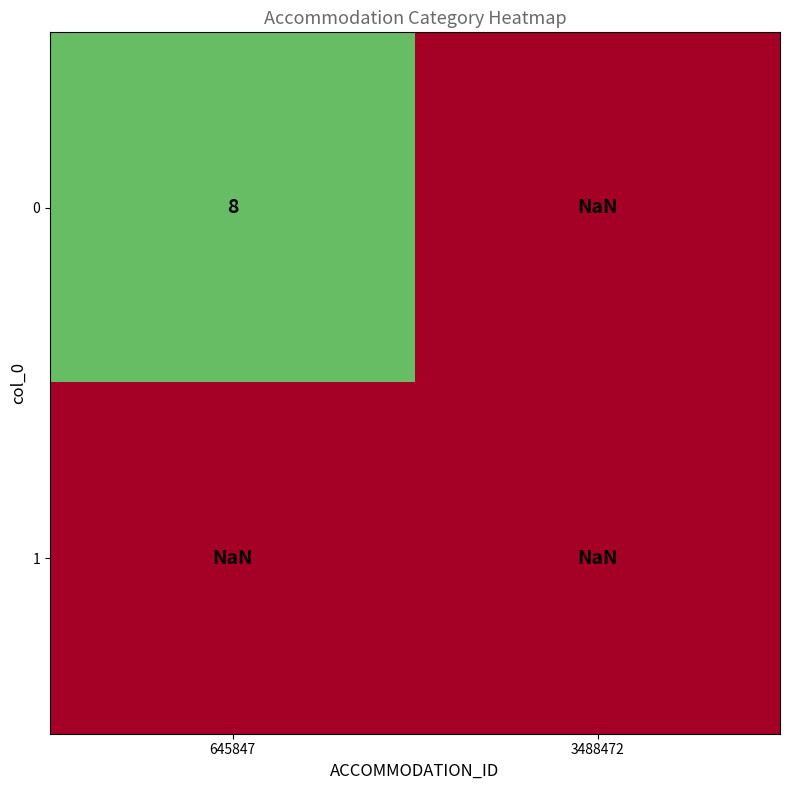

What is the maximum value for 0?

8